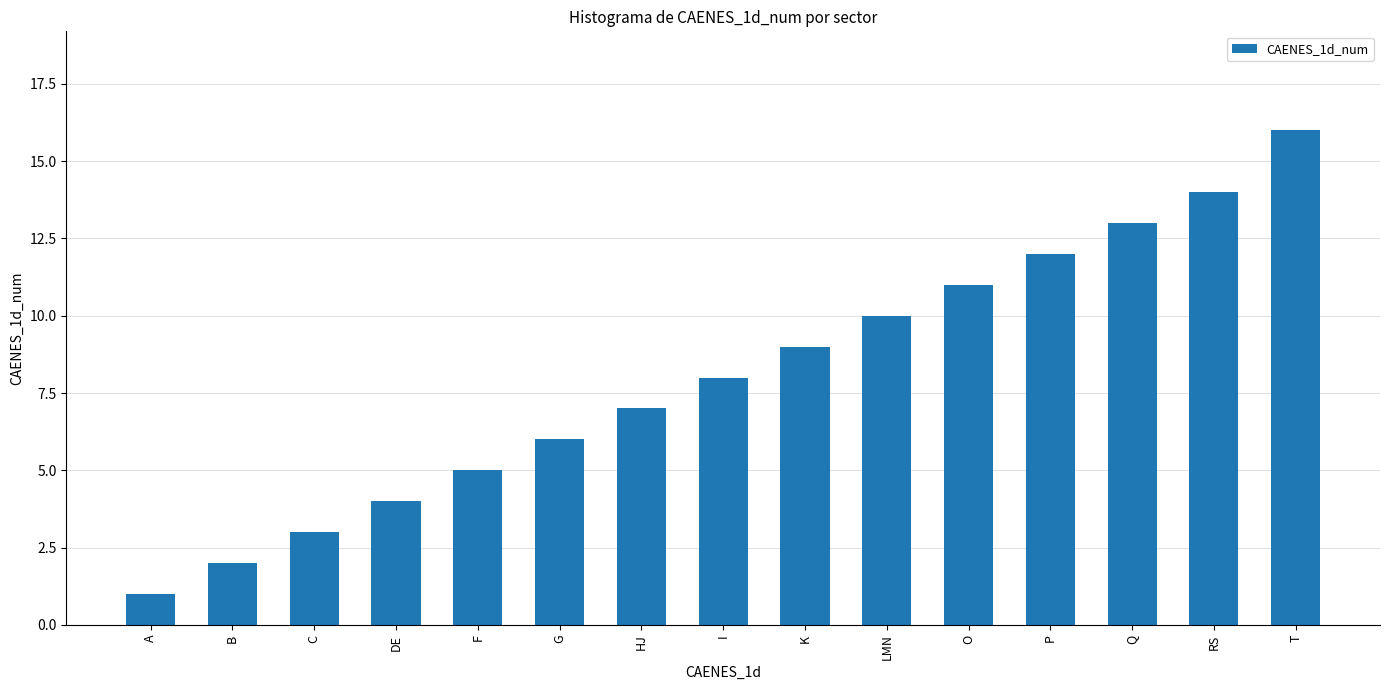

List the labels in order of value, smallest first.

A, B, C, DE, F, G, HJ, I, K, LMN, O, P, Q, RS, T